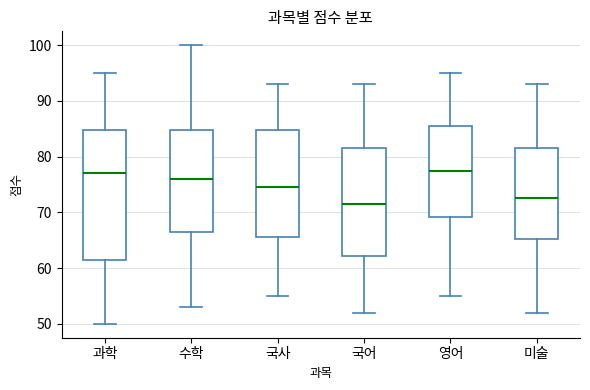

Reading left to right, read every box against the y-axis: the position of its median line, the range the box covers, and the ends of its whiskers. The values are not printed on the chart, so give them approximately, as read against the axis.

과학: median 77, box 62 to 85, whiskers 50 to 95
수학: median 76, box 67 to 85, whiskers 53 to 100
국사: median 75, box 66 to 85, whiskers 55 to 93
국어: median 72, box 62 to 82, whiskers 52 to 93
영어: median 78, box 69 to 86, whiskers 55 to 95
미술: median 73, box 65 to 82, whiskers 52 to 93